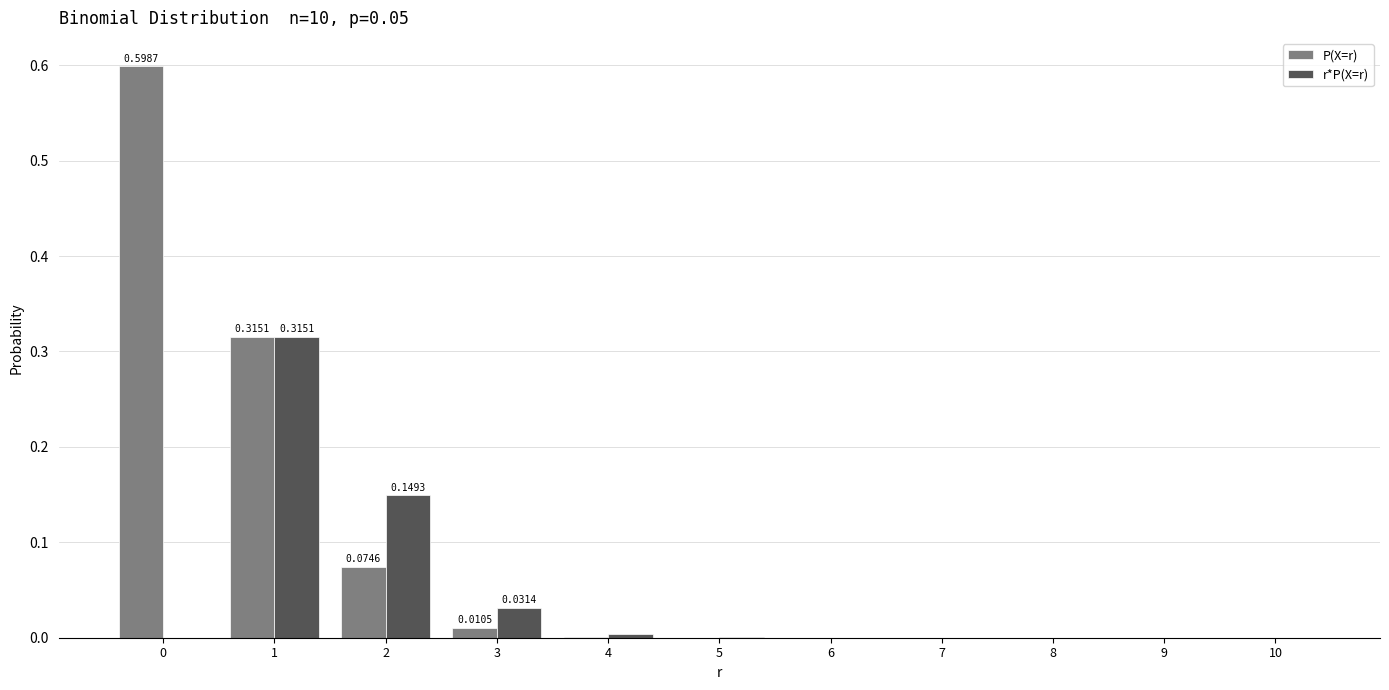

Is the value of r*P(X=r) at 3 greater than the value of P(X=r) at 10?

Yes